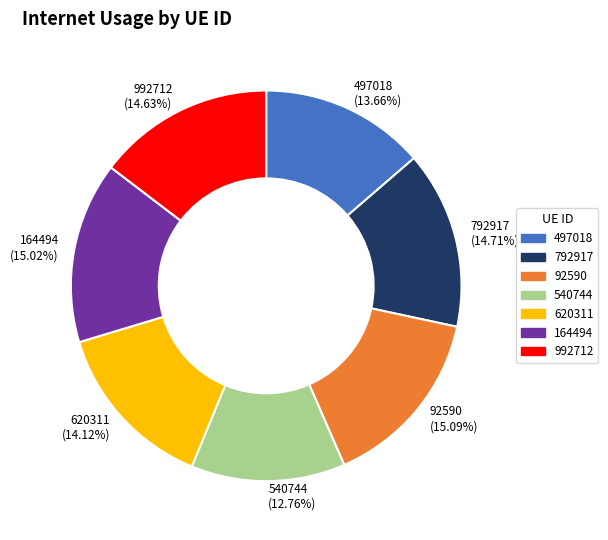

Is 540744 the majority of the pie?

No